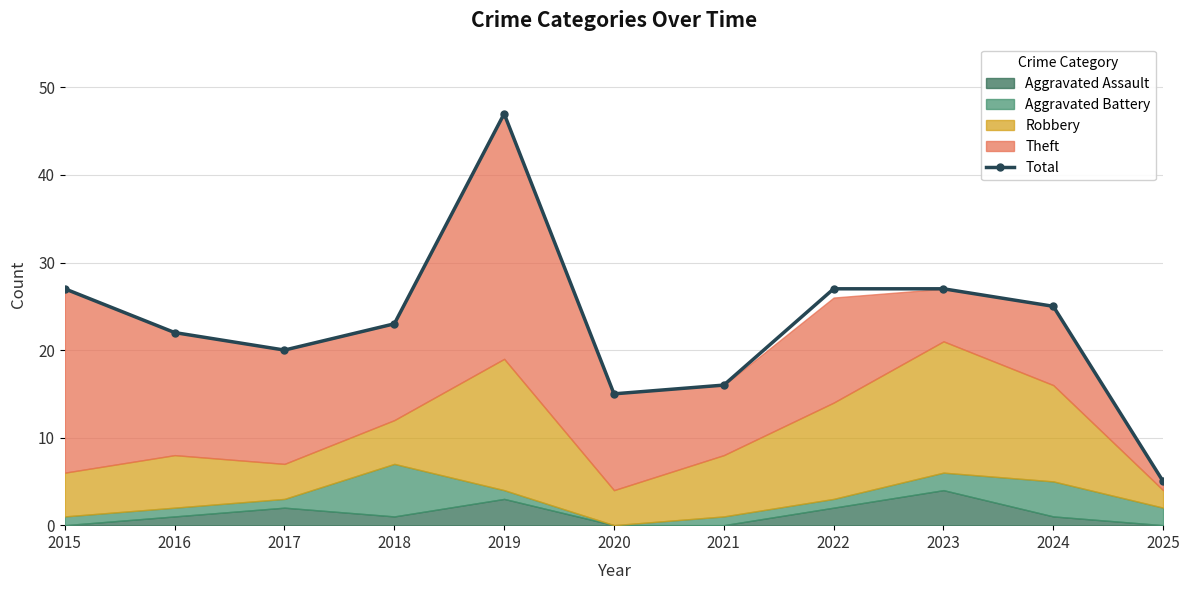

Reading left to right, extract all data points from this chart.

27	22	20	23	47	15	16	27	27	25	5